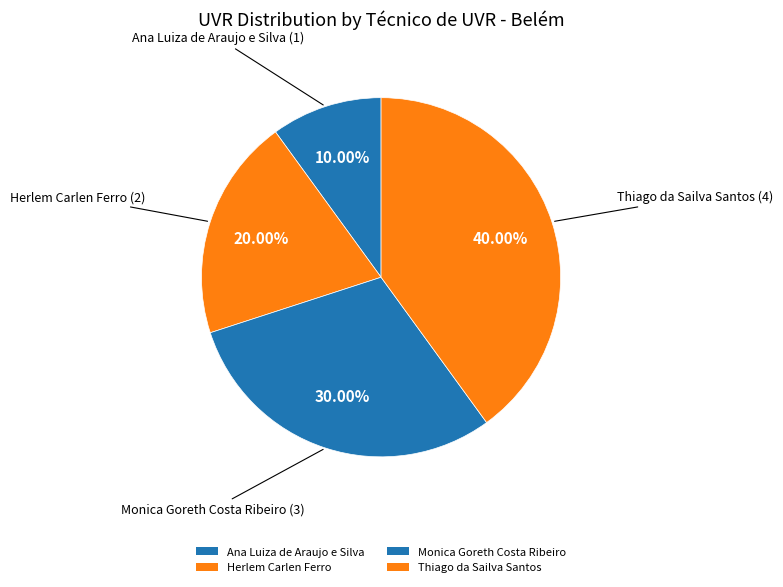

Count the number of slices in the pie.

4